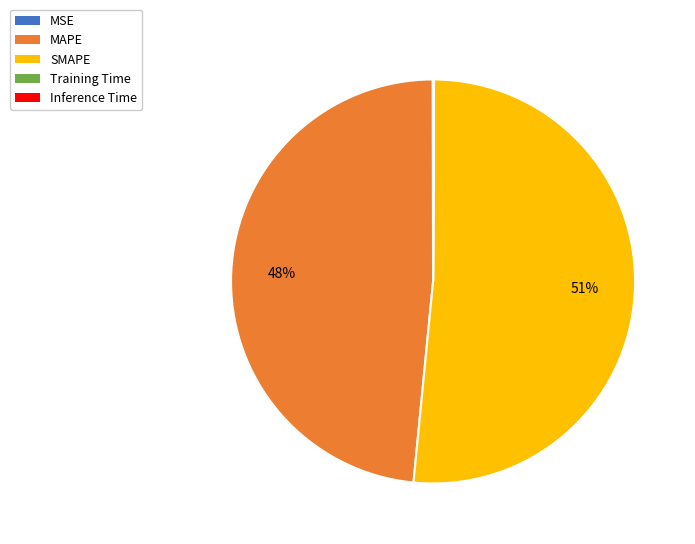

Which category has the biggest portion of the pie?

SMAPE